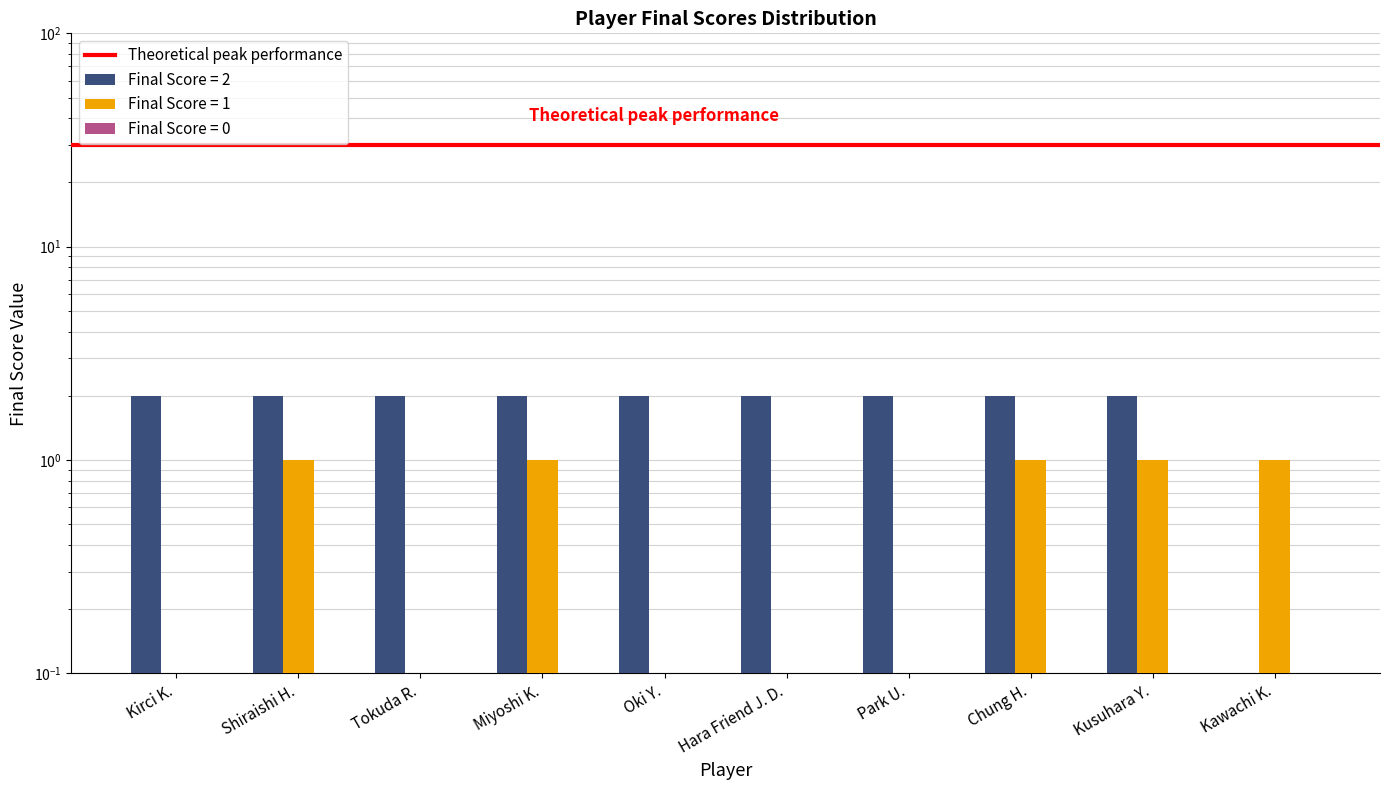

Reading left to right, list all the values displayed in this chart.

Final Score = 2: 2	2	2	2	2	2	2	2	2	0
Final Score = 1: 0	1	0	1	0	0	0	1	1	1